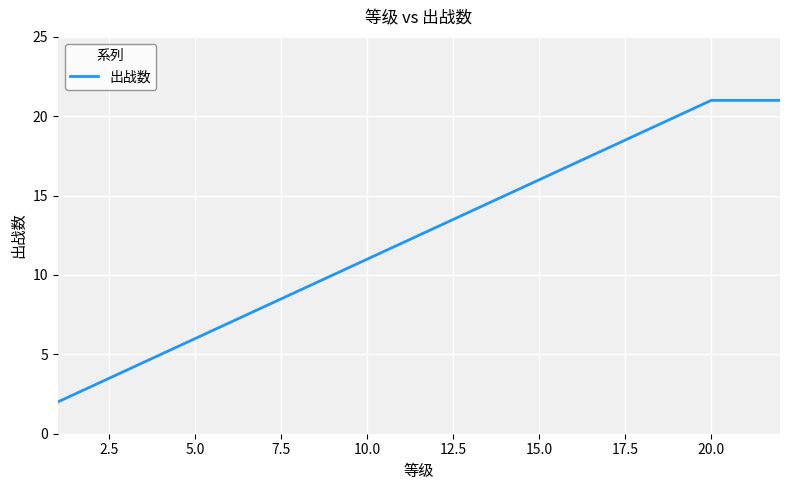

True or false: the data has more than 2 interior local peaks.

False